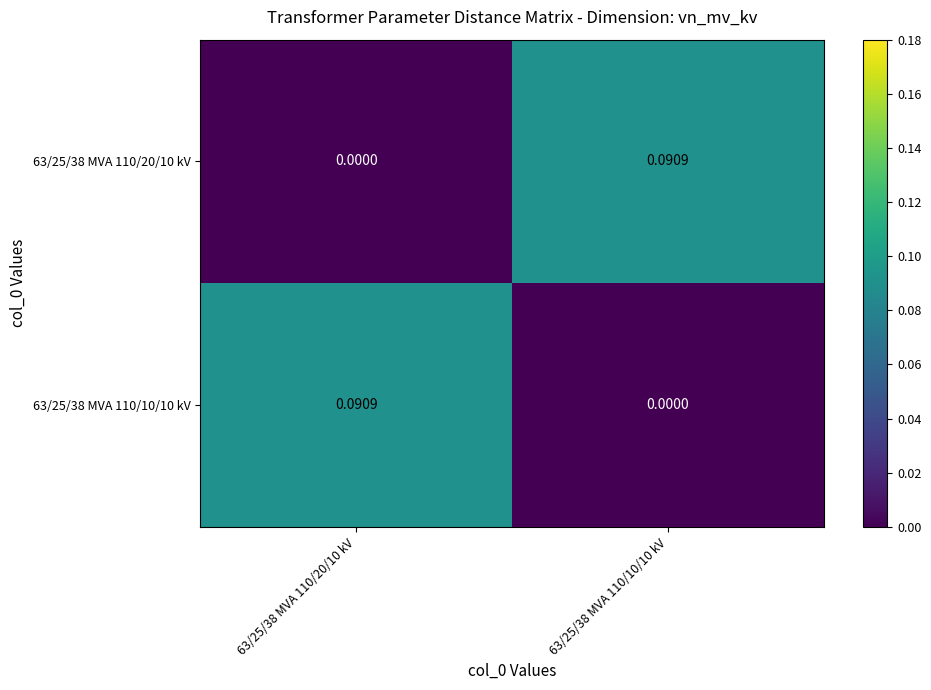

How many categories are shown in the chart?

2